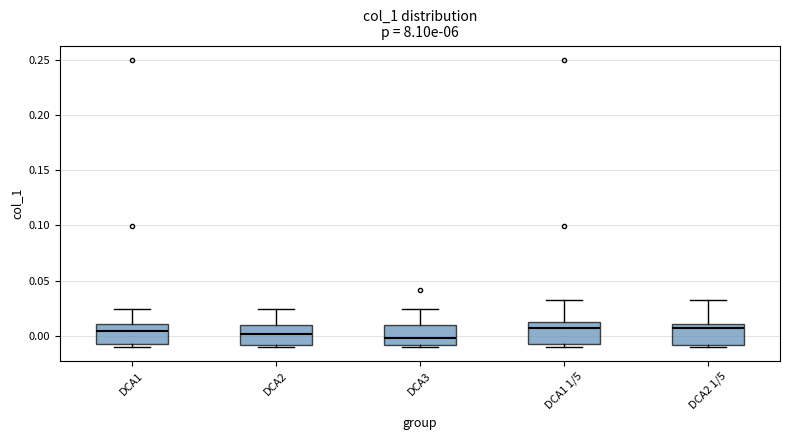

Where does the upper whisker of the box for DCA1 1/5 end on the y-axis? The values are not printed on the chart, so give them approximately, as read against the axis.

0.030